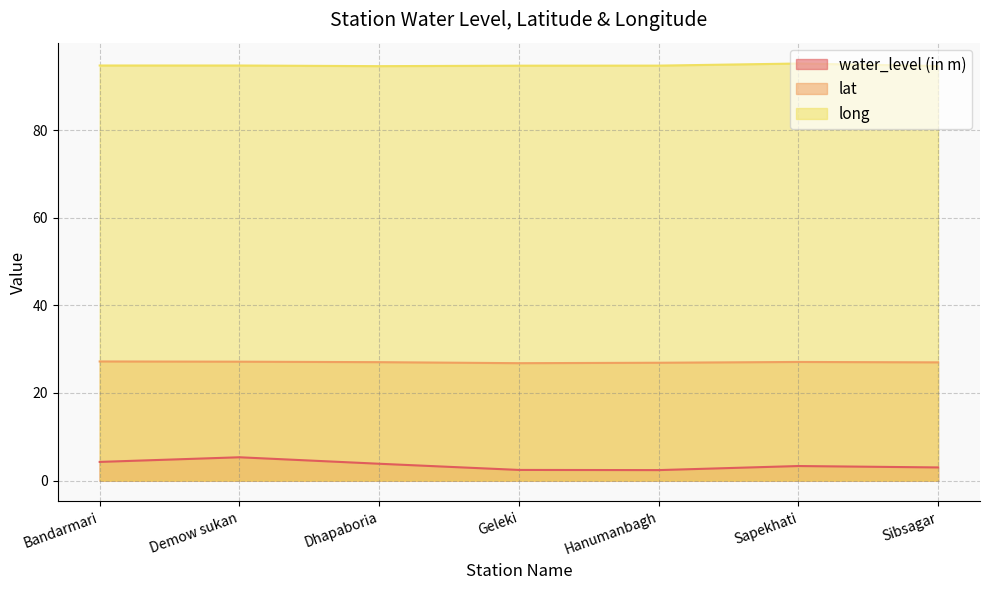

How many interior local valleys does the lat series have?

1